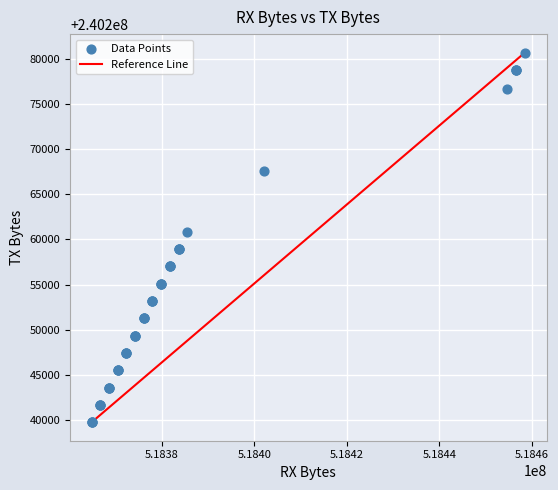

What Y value in the scatter plot is closest to 240260212?

240260844